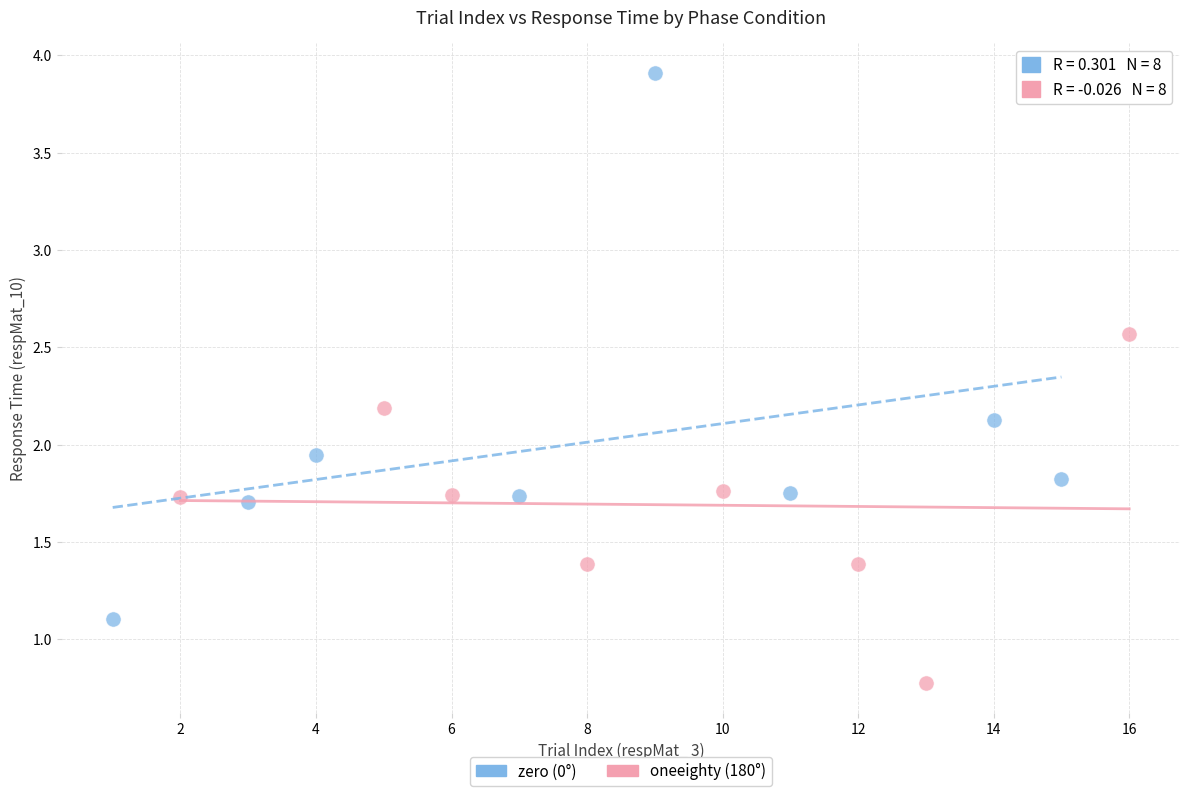

Which series reaches the maximum Y coordinate?

zero (0°)